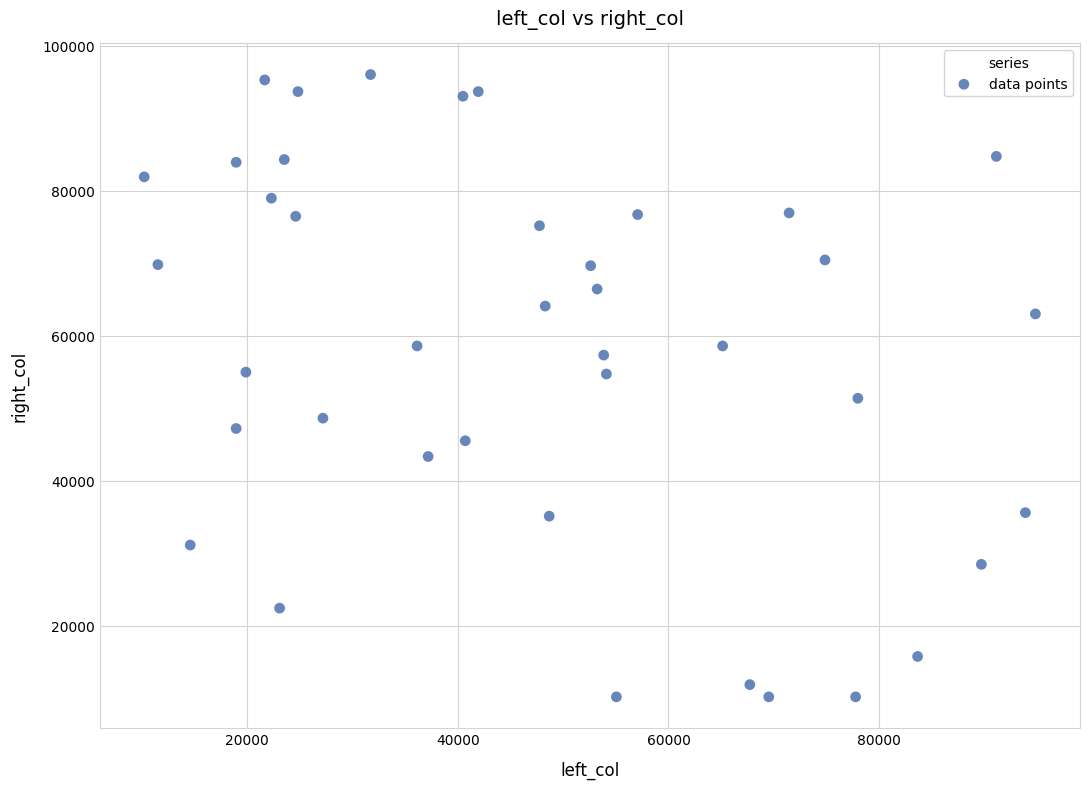

What is the range of Y values (max minus min)?

85839